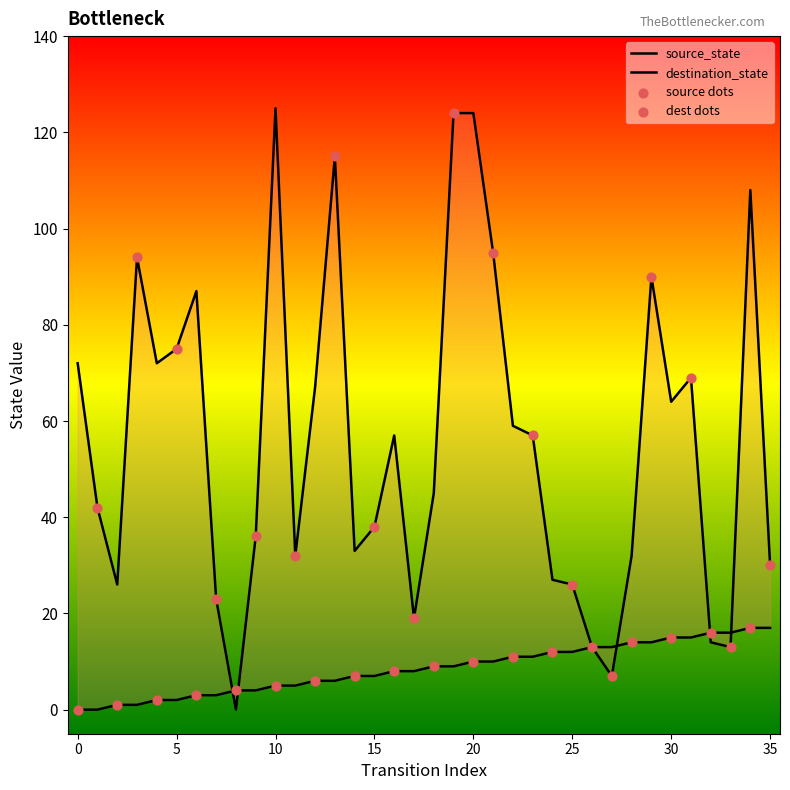

At which category is the sum across all series the highest?

20